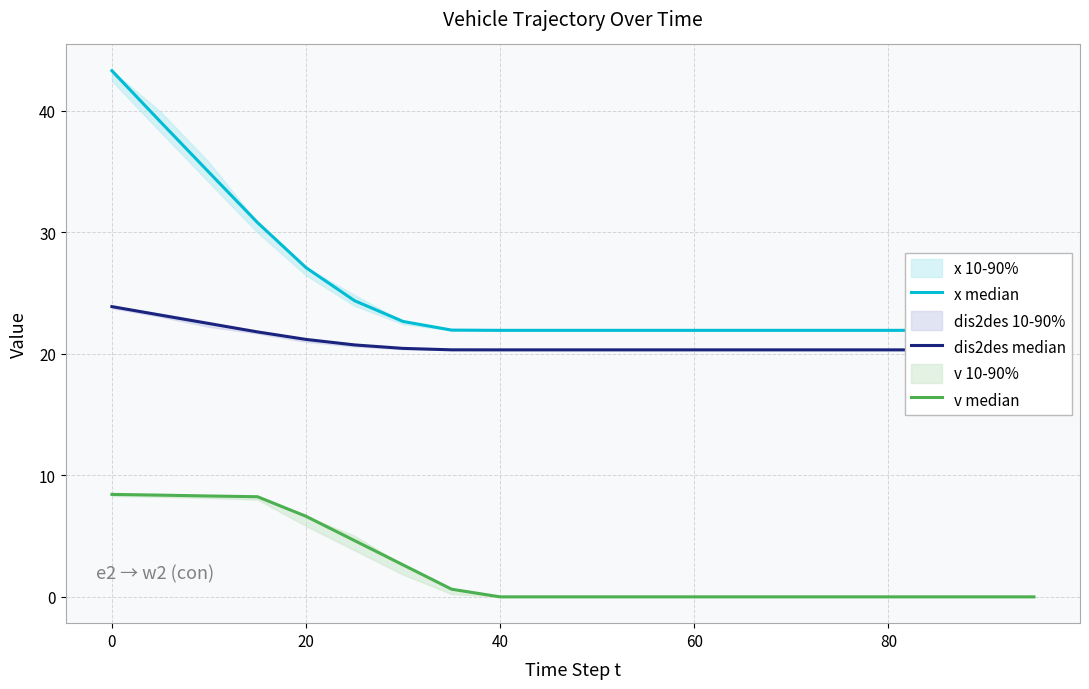

What is the value of the dis2des median point at the 6th from the left?

20.7